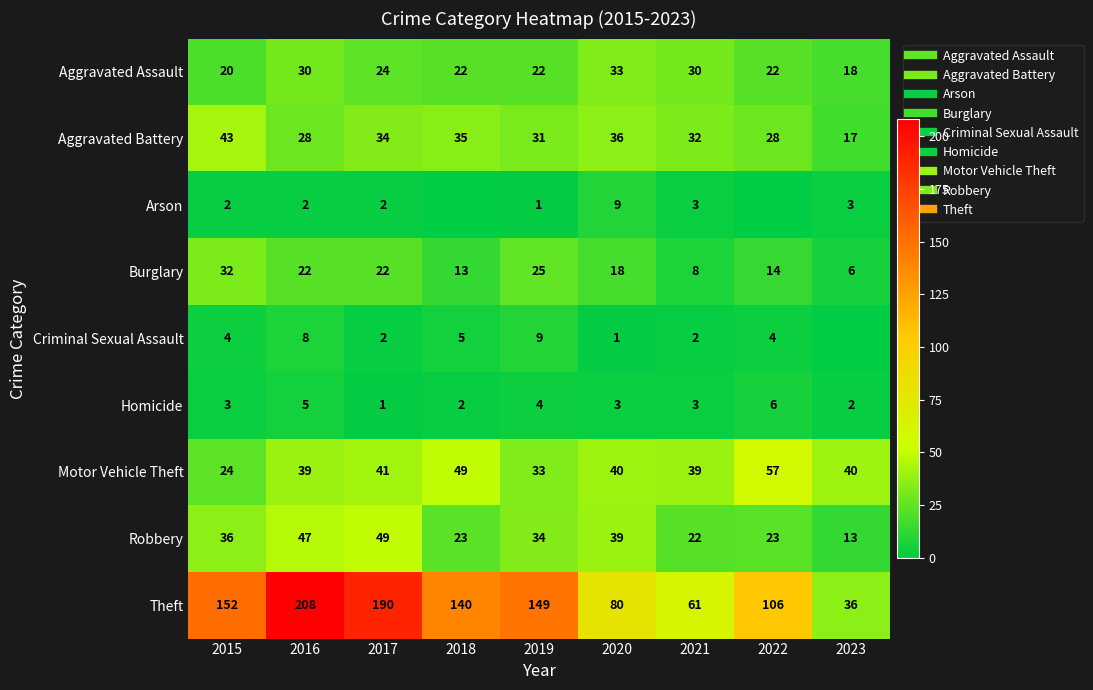

Count the number of categories in the chart.

9